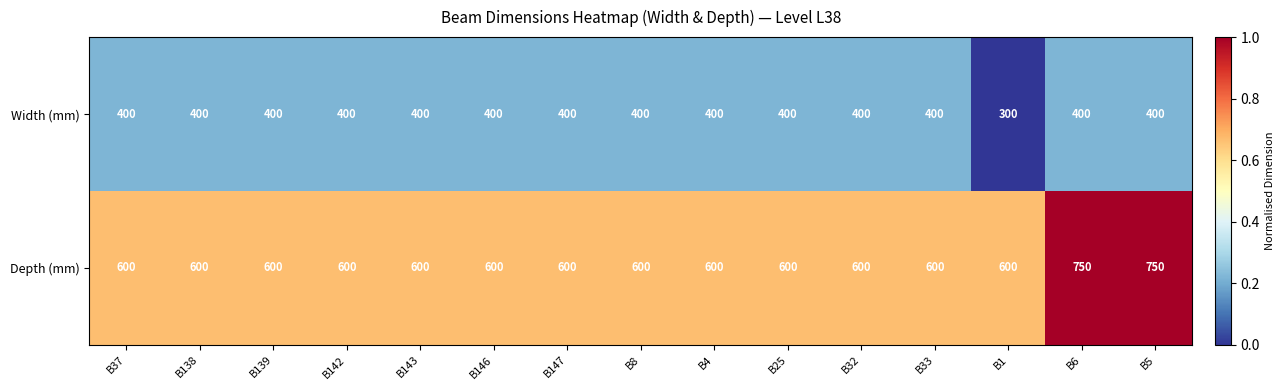

At B6, list the series in order from smallest to largest.

Width (mm), Depth (mm)